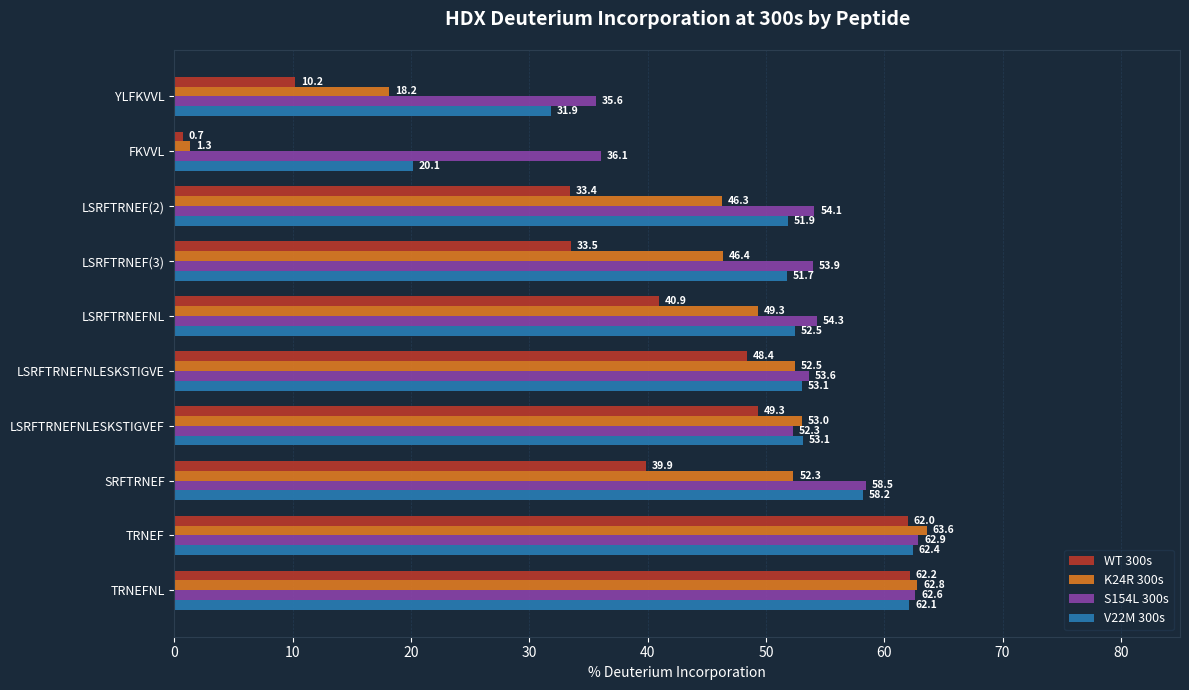

What are all the series names shown in the legend?

WT 300s, K24R 300s, S154L 300s, V22M 300s